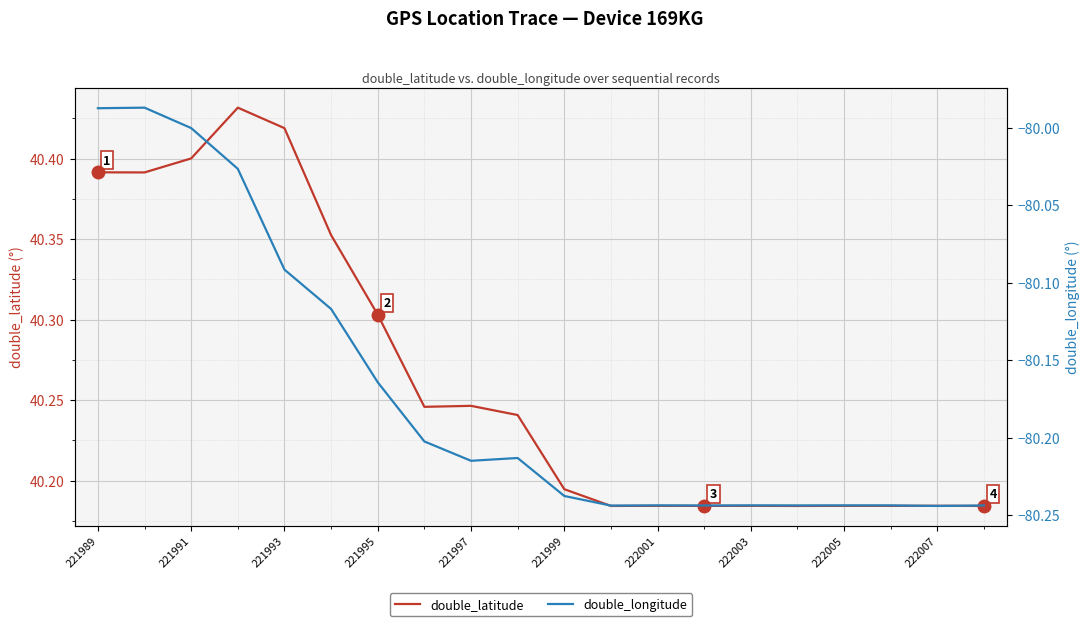

What is the total value across all series at 222003?

-40.0